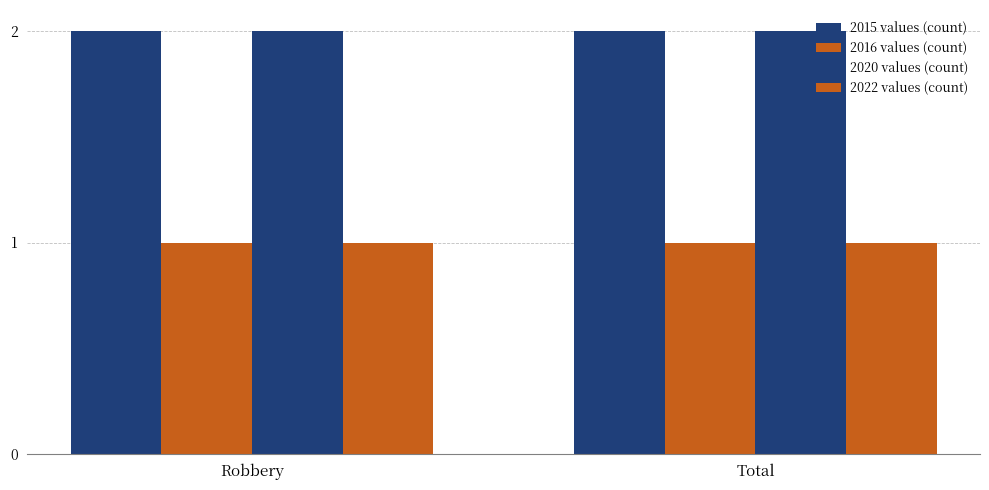

How many data points does each series have?

2